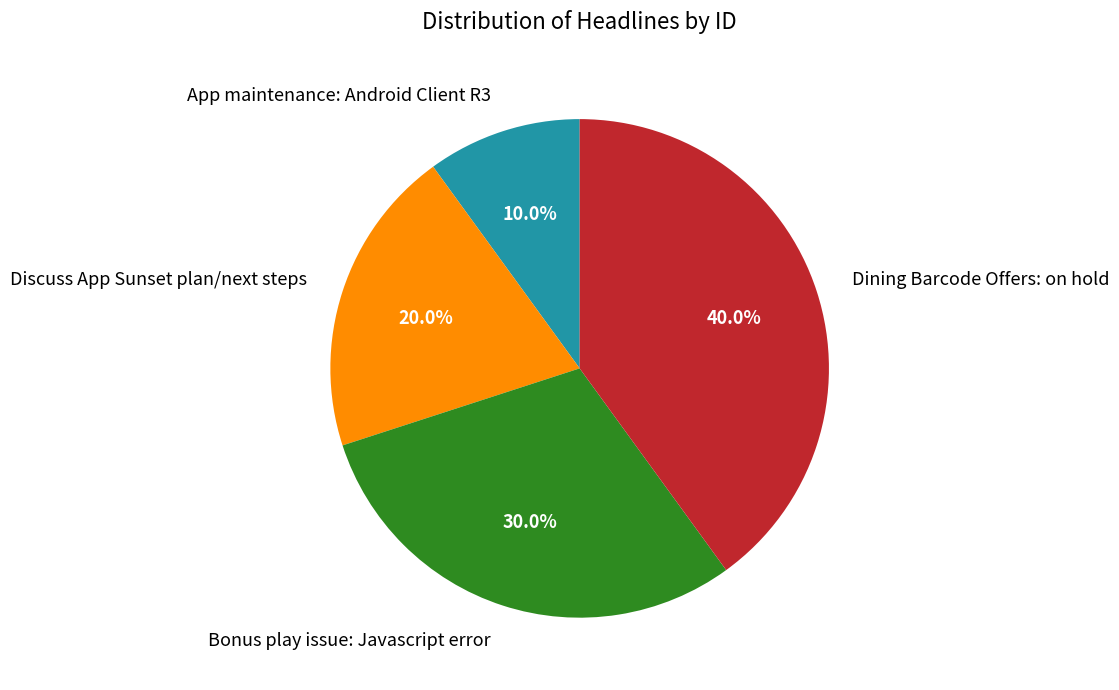

To the nearest percent, what portion does App maintenance: Android Client R3 represent?

10%